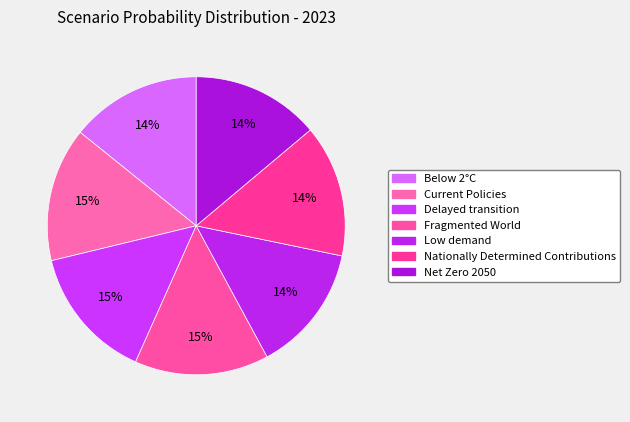

Combined, what portion of the pie is Net Zero 2050 and Fragmented World?

28.4%